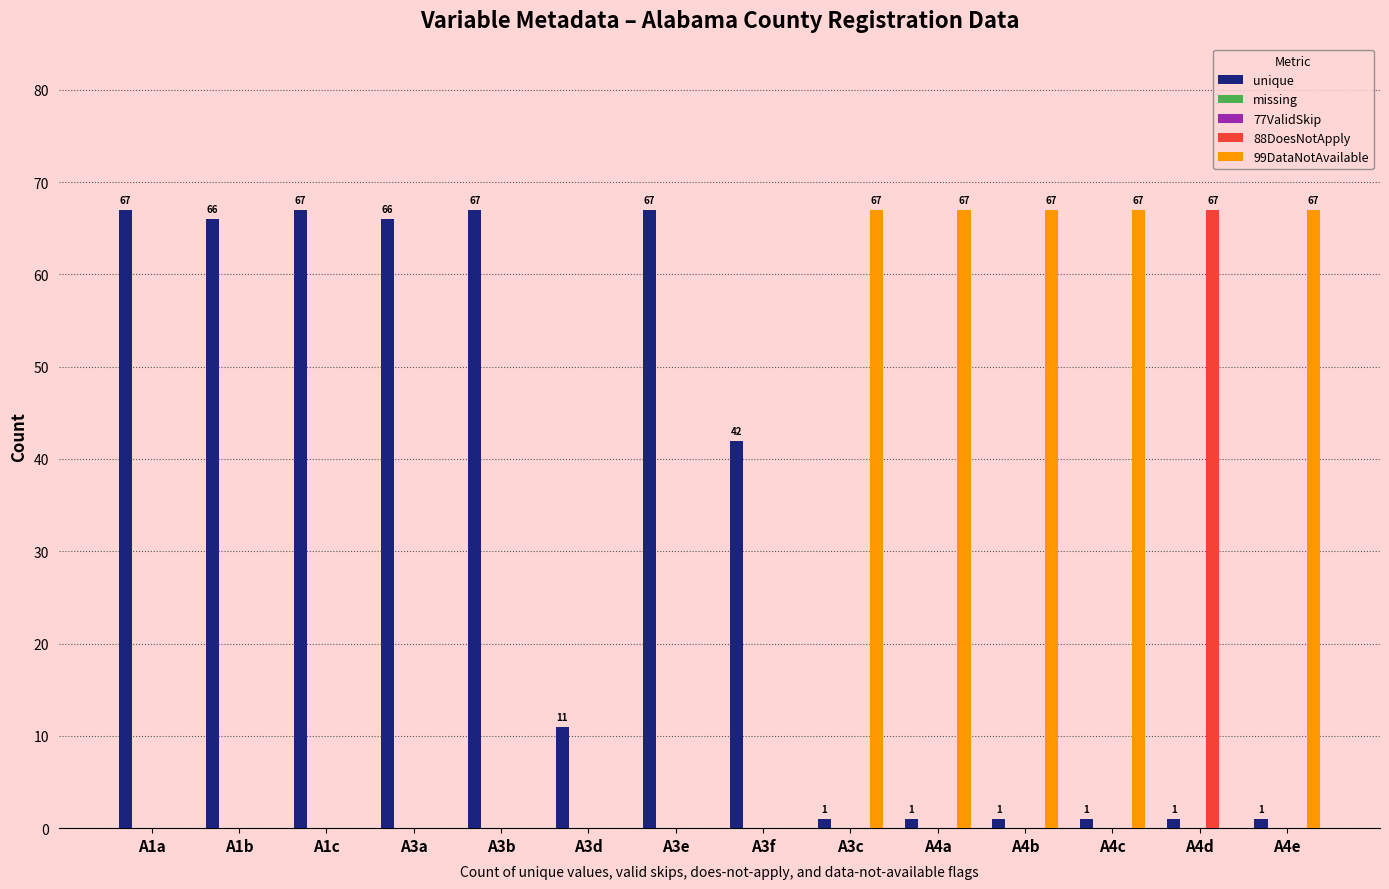

Rank the series by their maximum value, from highest to lowest.

unique, 88DoesNotApply, 99DataNotAvailable, missing, 77ValidSkip